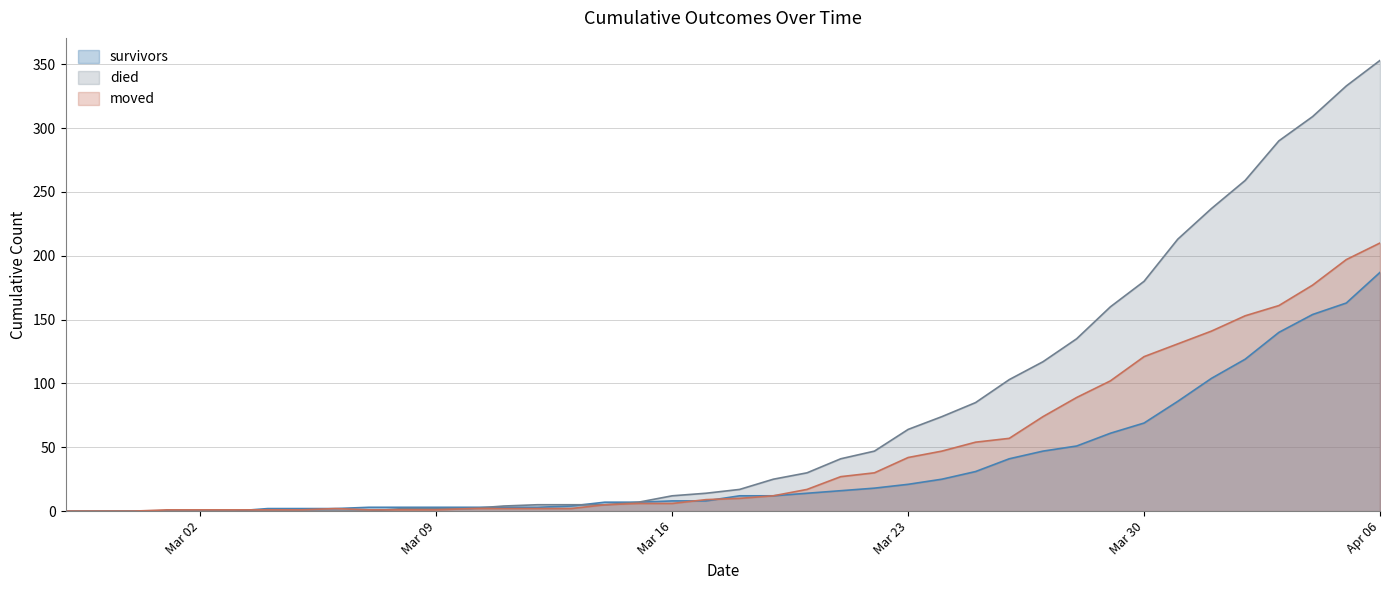

Is the value of moved at 2020-03-21 greater than the value of survivors at 2020-03-25?

No